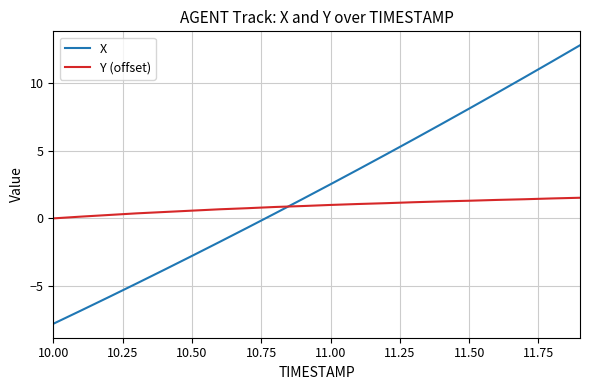

Which series has the widest spread of values?

X